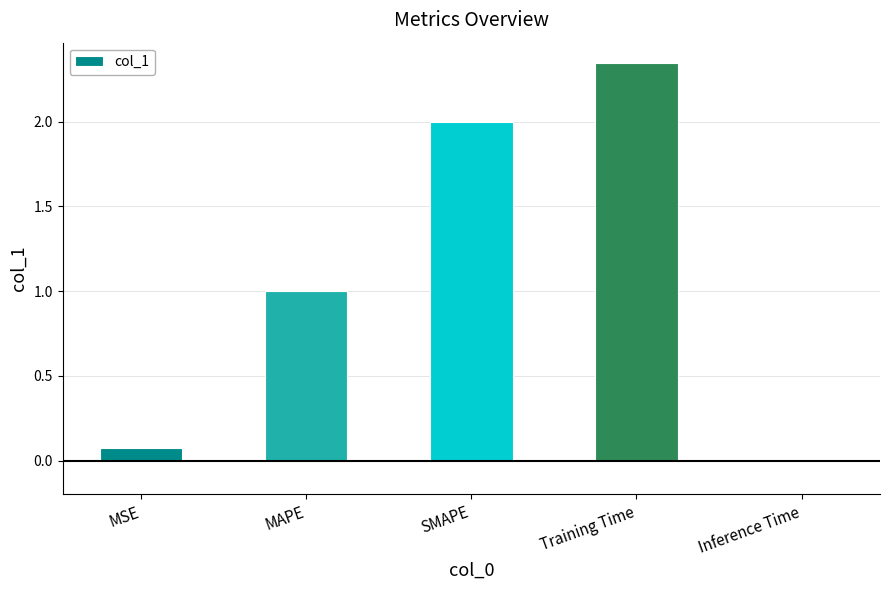

True or false: the data shows 2.0 at SMAPE.

True